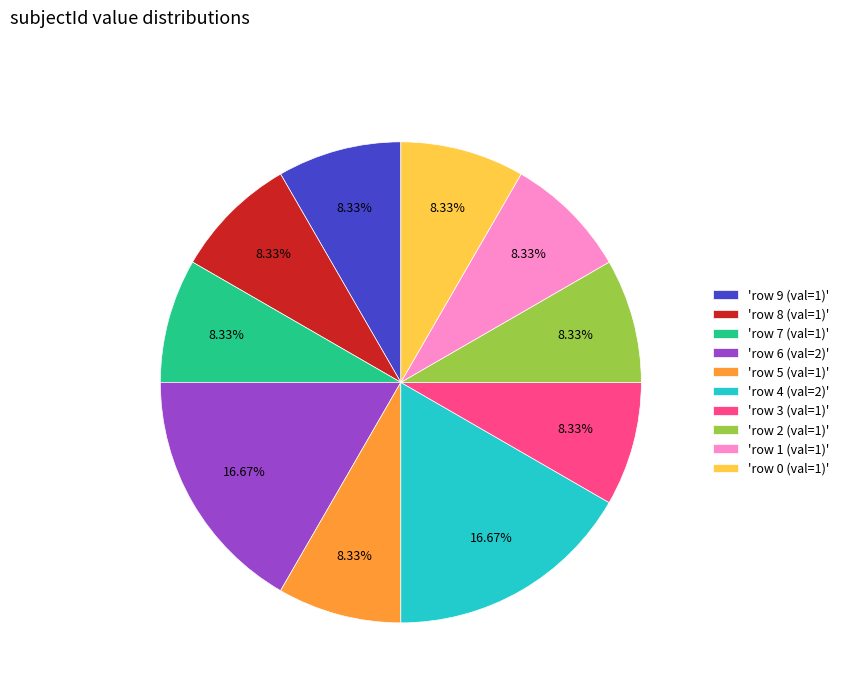

Combined, do 'row 4 (val=2)' and 'row 1 (val=1)' account for over 50%?

No